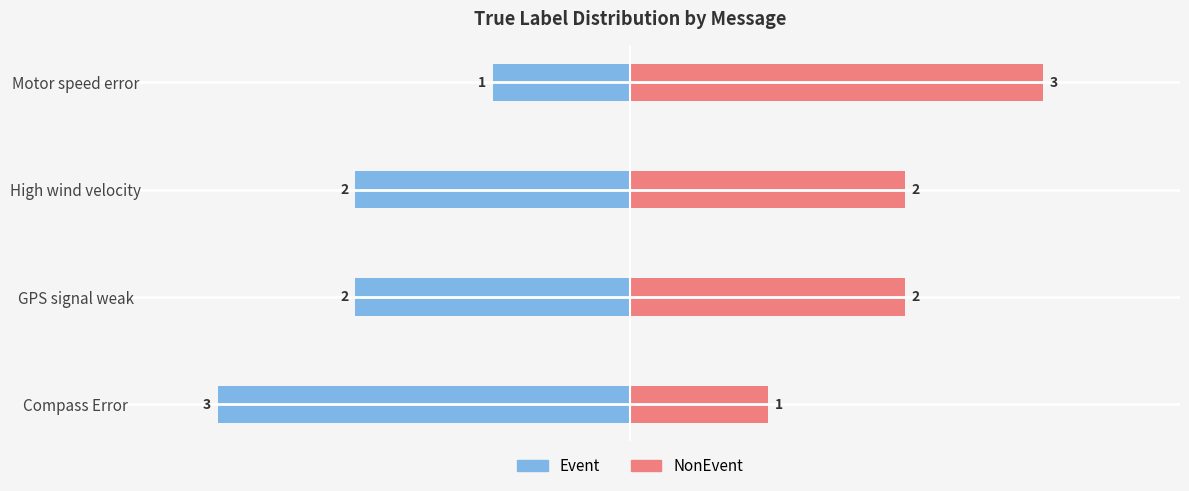

At how many categories does at least one series exceed -1?

4